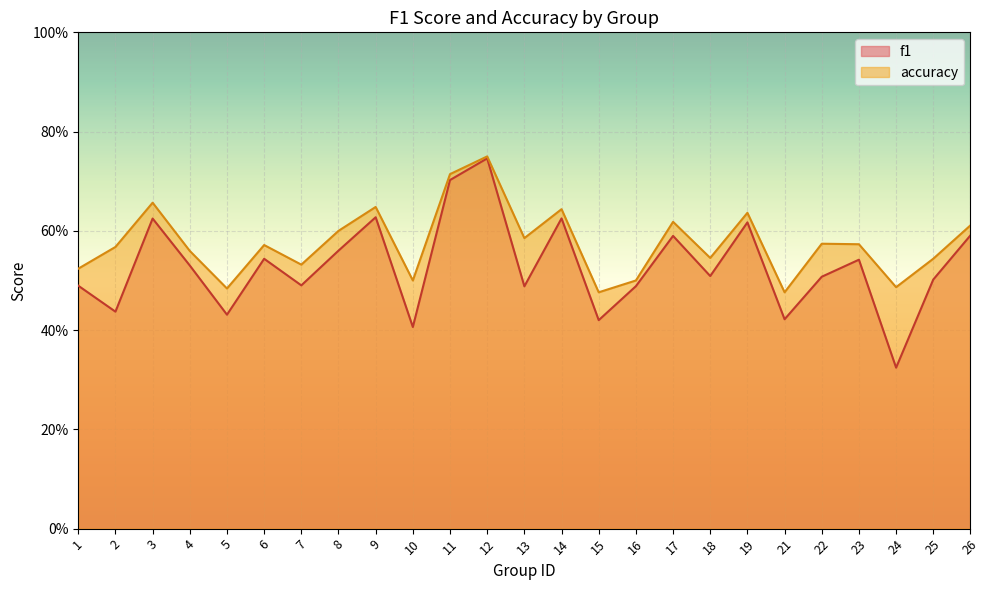

At which category does f1 reach its first local valley?

2